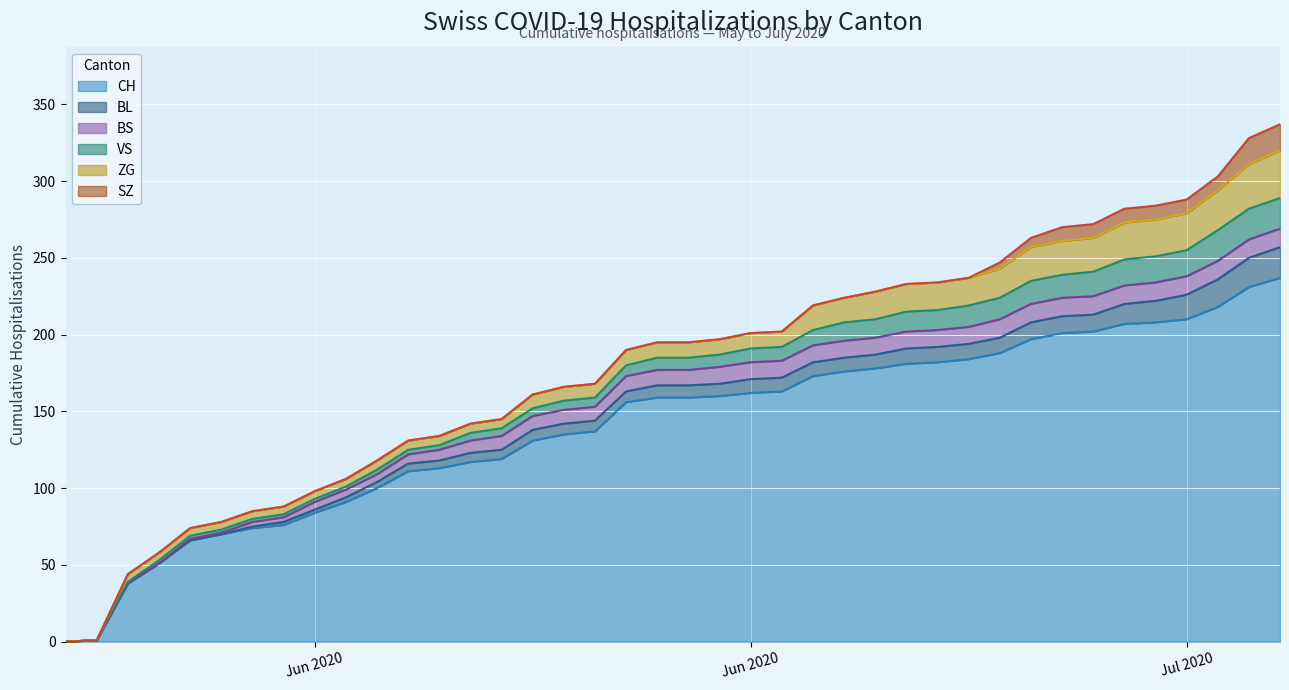

Count the number of data series in this chart.

6